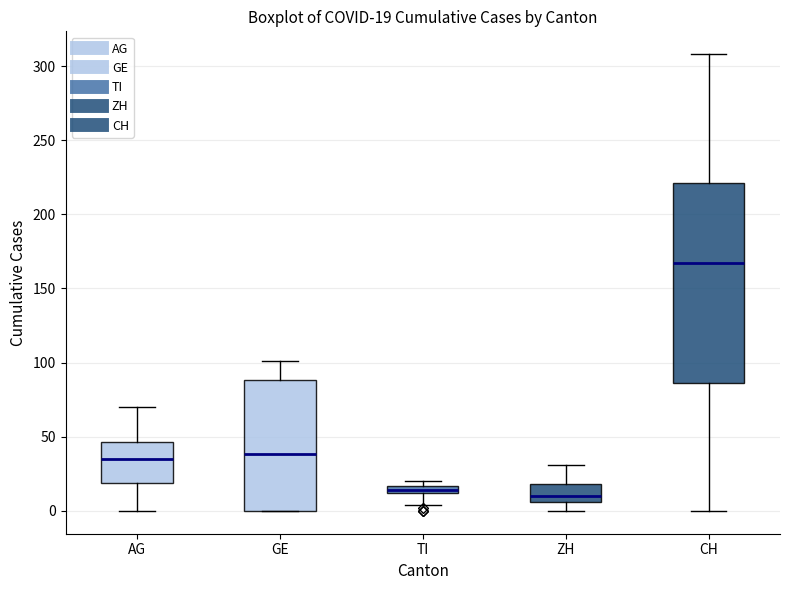

Comparing the boxes themselves (not the whiskers), which one is the tallest?

CH